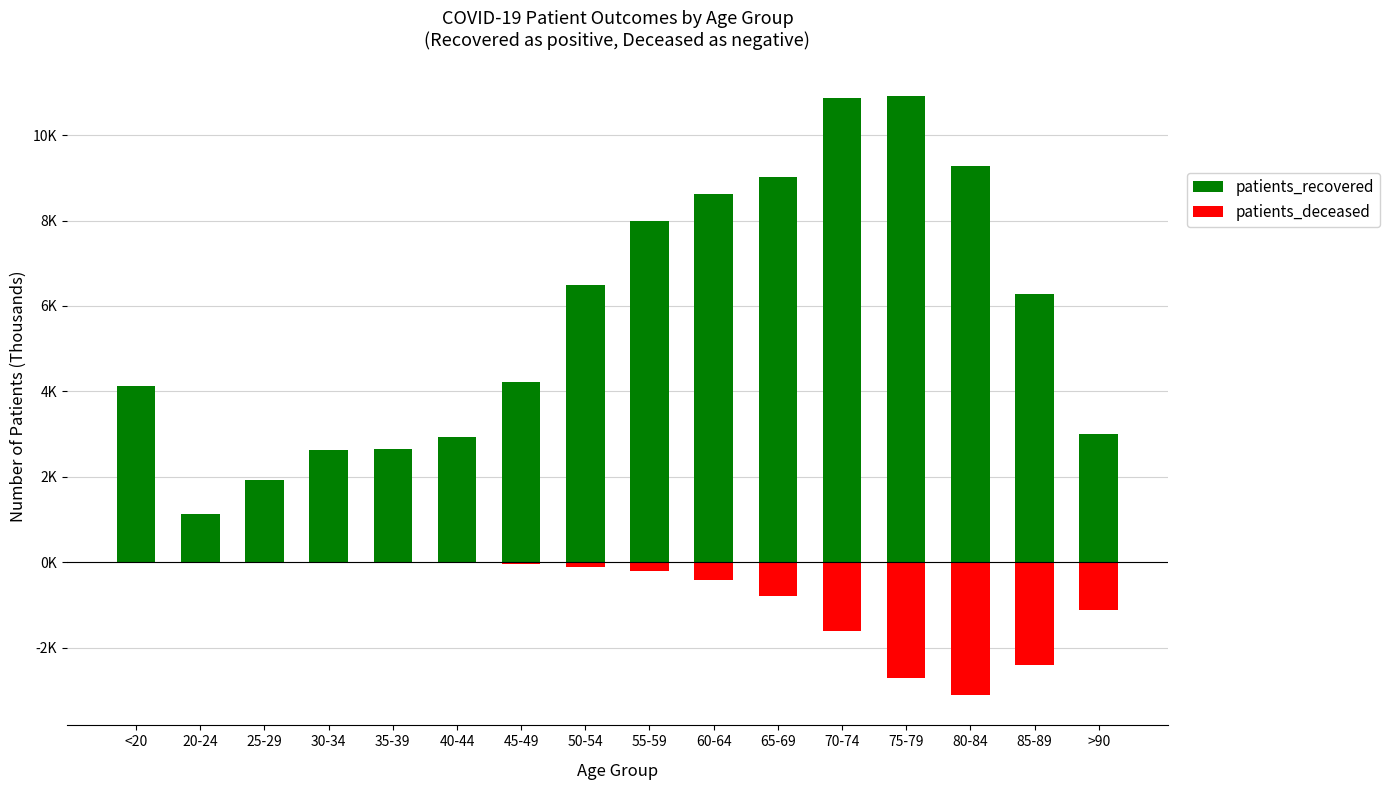

What is the label of the 14th bar from the right?

25-29